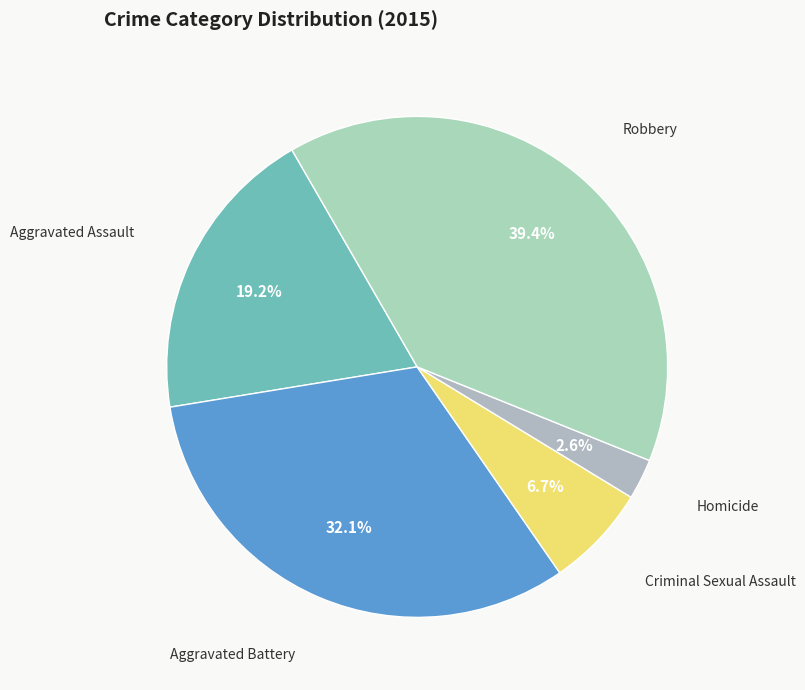

How much of the chart is everything except Aggravated Assault?

80.8%